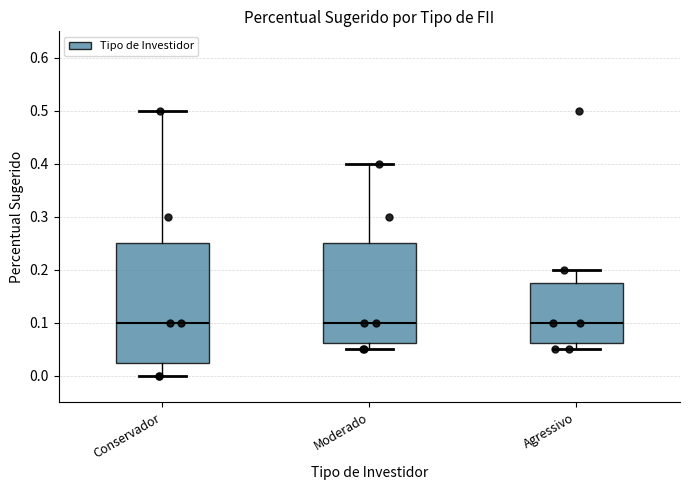

Reading left to right, read every box against the y-axis: the position of its median line, the range the box covers, and the ends of its whiskers. The values are not printed on the chart, so give them approximately, as read against the axis.

Conservador: median 0.10, box 0.03 to 0.25, whiskers 0.00 to 0.50
Moderado: median 0.10, box 0.06 to 0.25, whiskers 0.05 to 0.40
Agressivo: median 0.10, box 0.06 to 0.18, whiskers 0.05 to 0.20